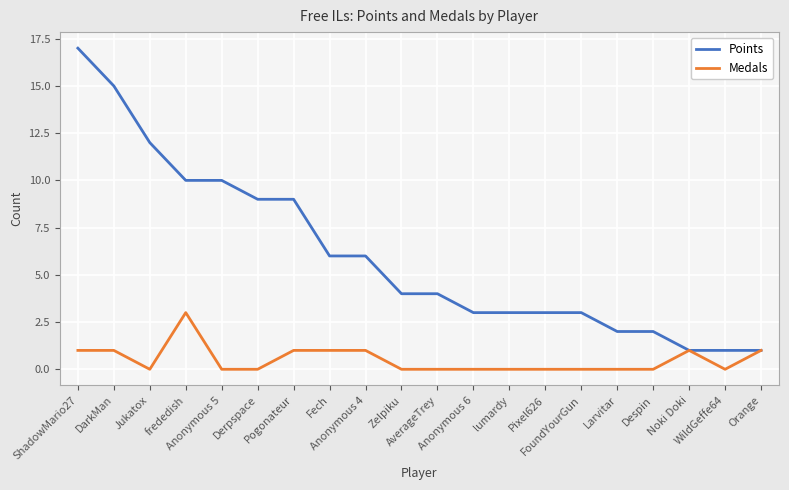

Read the Points value at frededish, to the nearest 5.

10